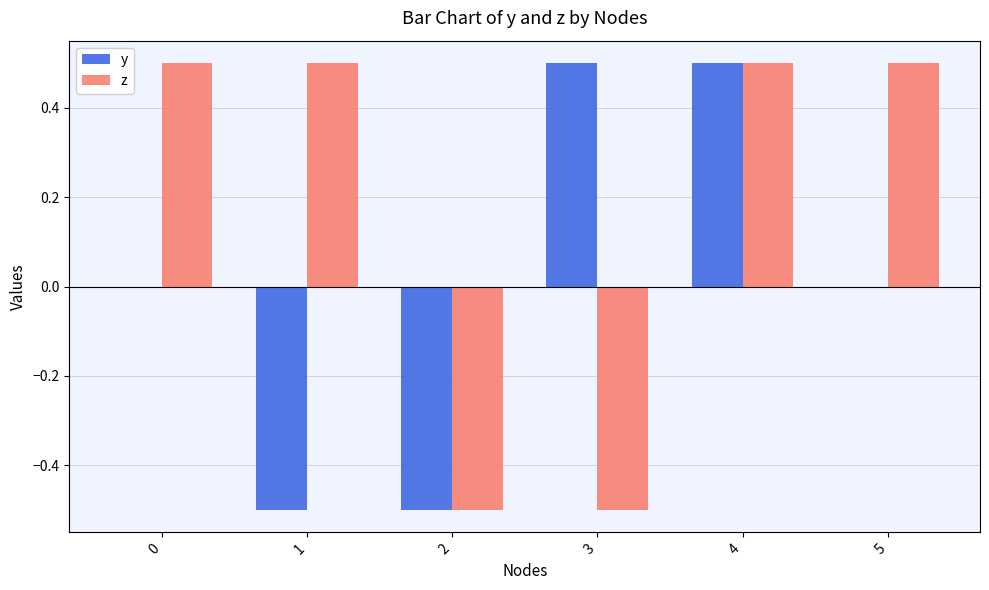

How many groups of bars are there?

6